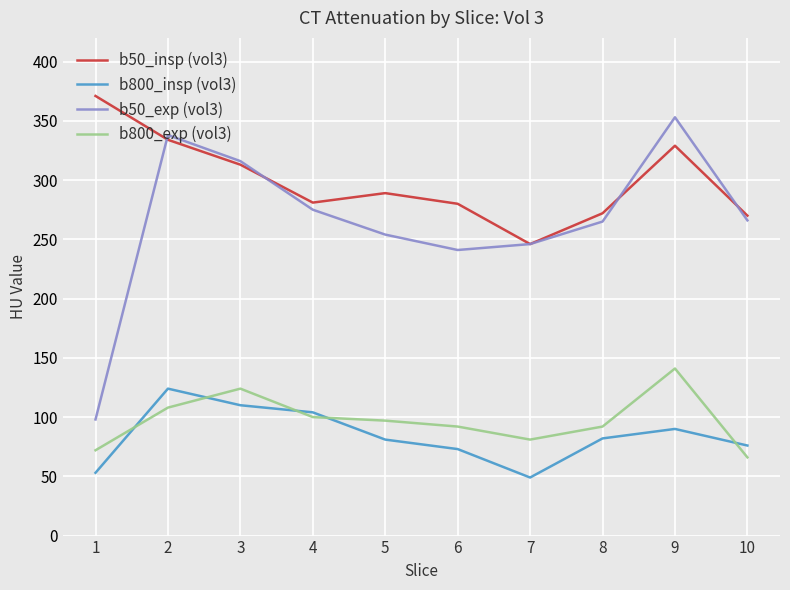

Is the value of b800_exp (vol3) at 9 greater than the value of b50_insp (vol3) at 5?

No